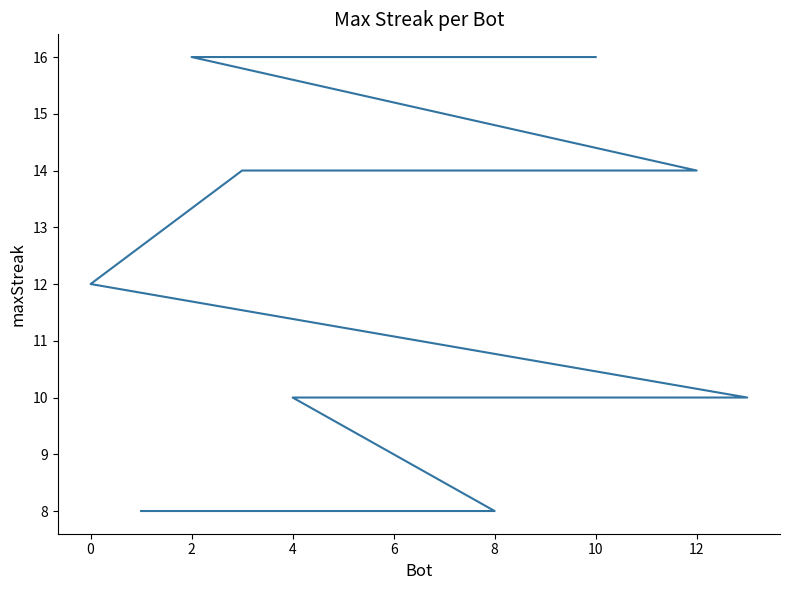

What is the smallest value displayed?

8